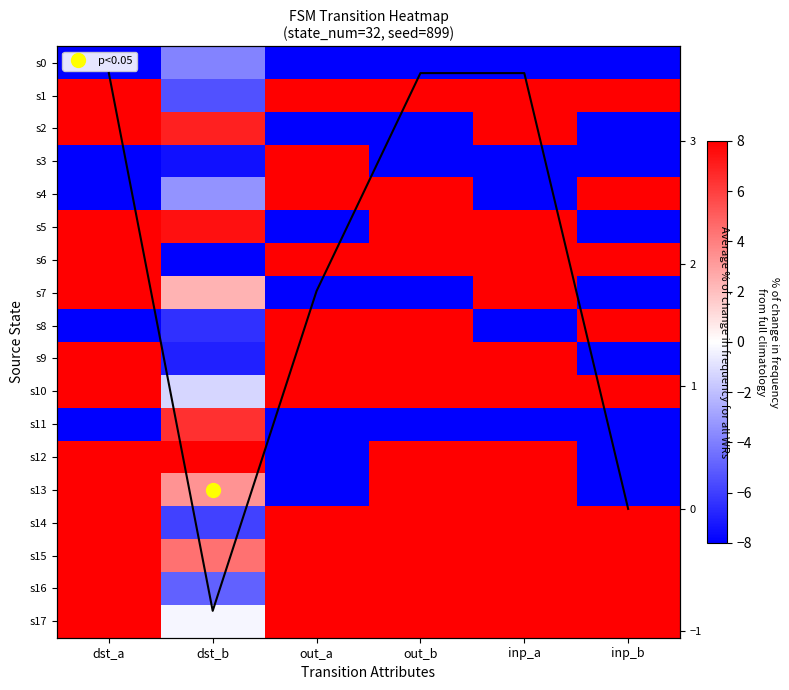

What is the difference between the second highest and minimum values in the s14 series?

13.9